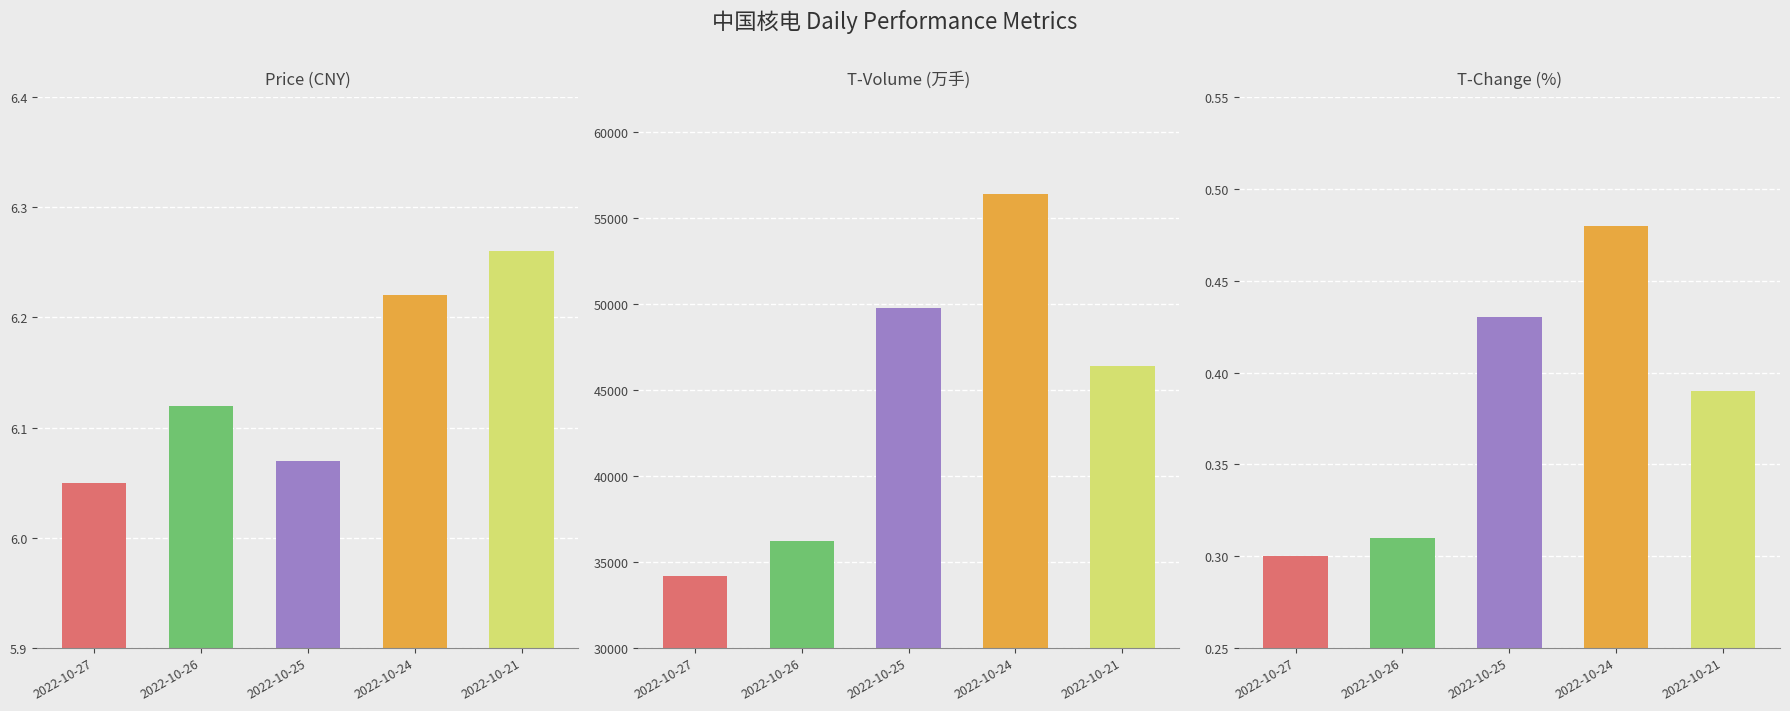

What is the difference between the price values at 2022-10-25 and 2022-10-24?

0.1